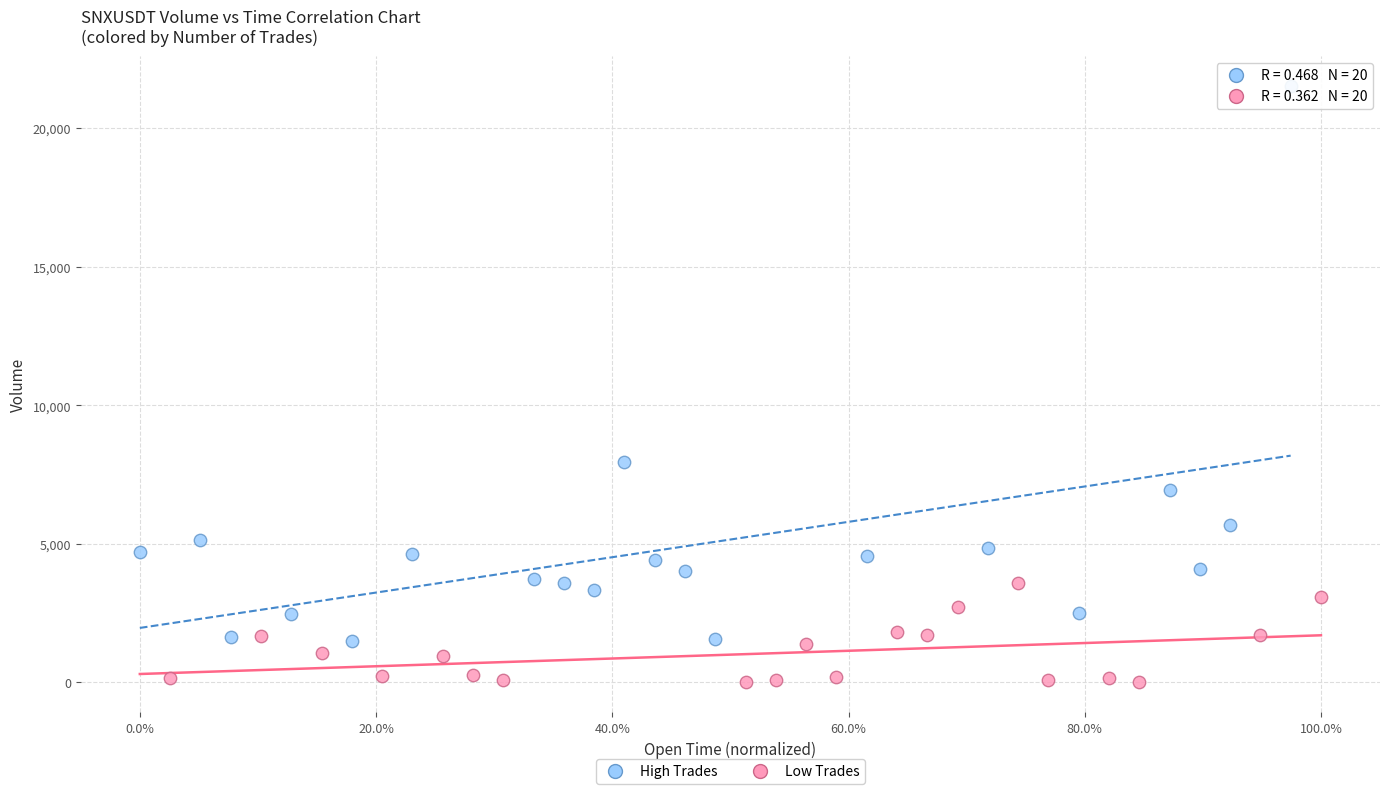

Which series has the largest Y range (max minus min)?

High Trades